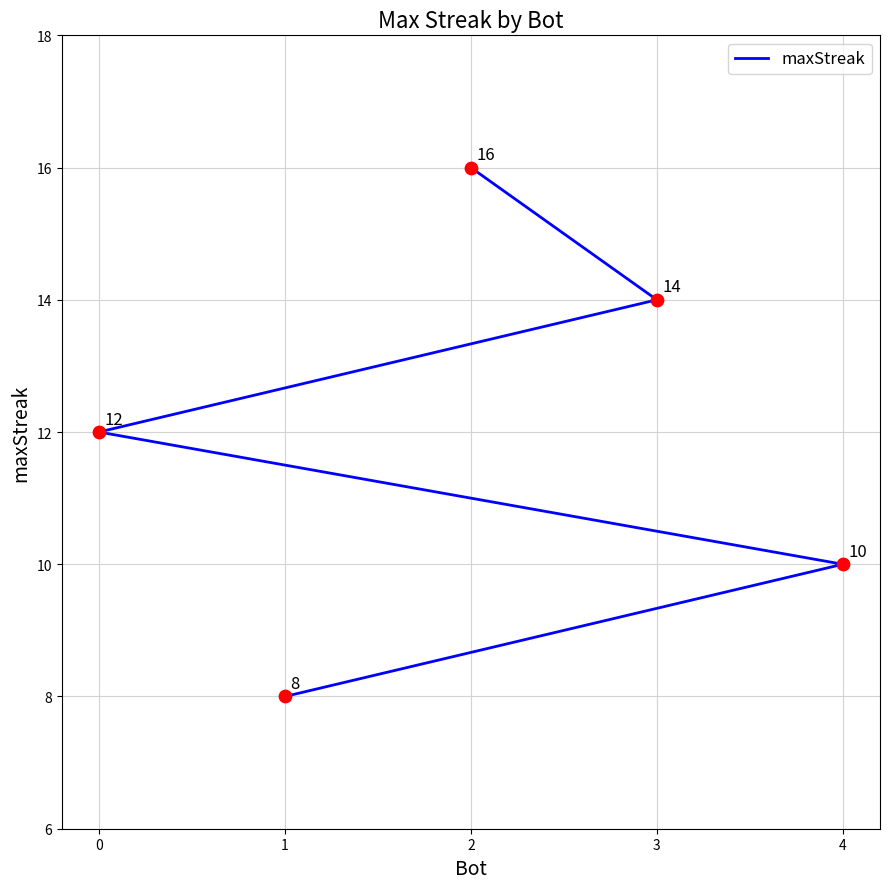

What is the change in value from 0 to 4?

-2